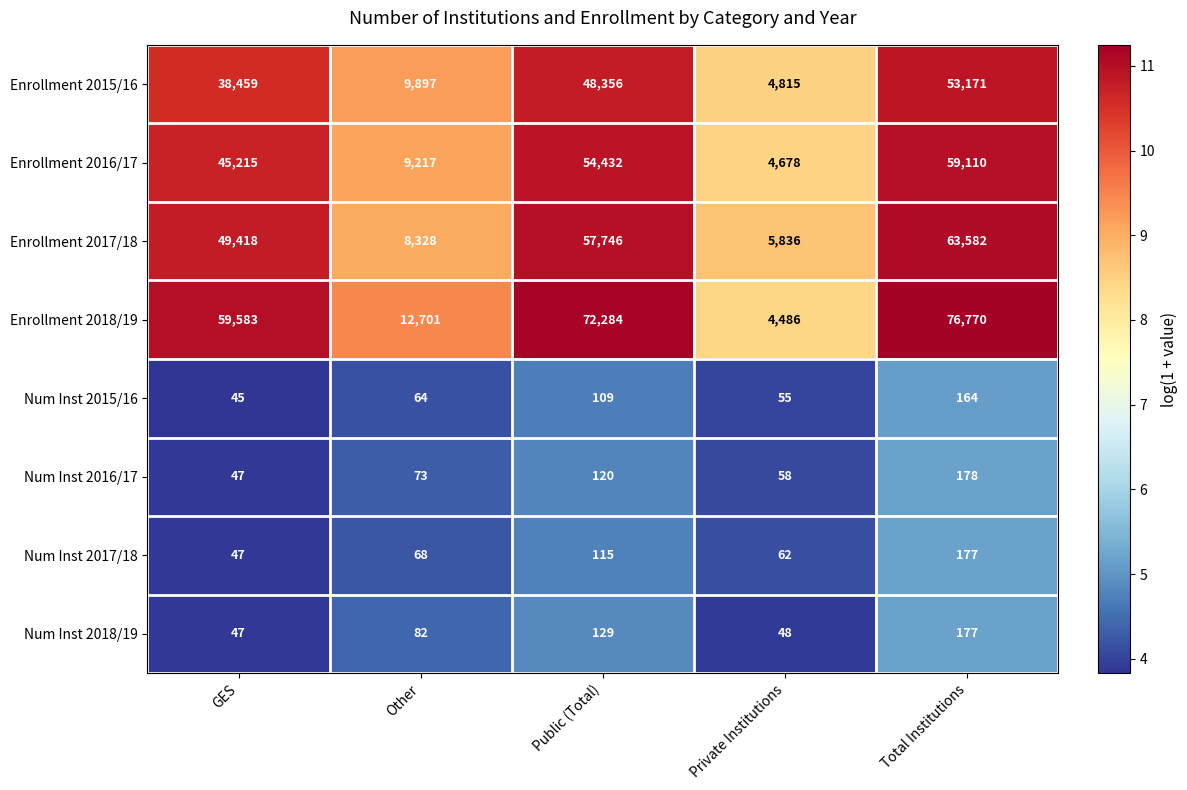

The value of Num Inst 2017/18 at Public (Total) is 115. True or false?

True